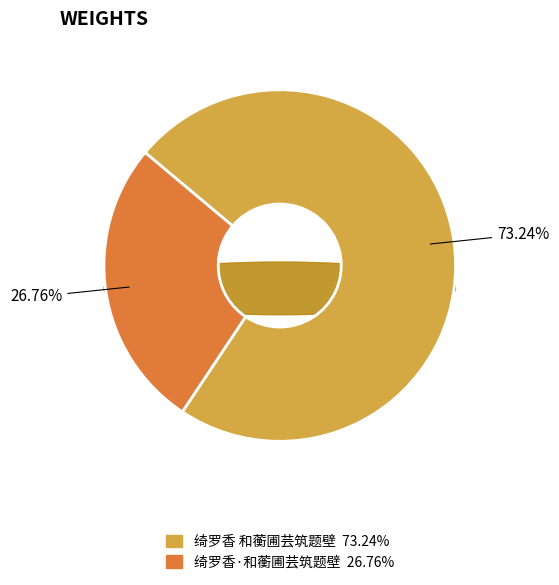

Which slice is the largest?

绮罗香 和蘅圃芸筑题壁